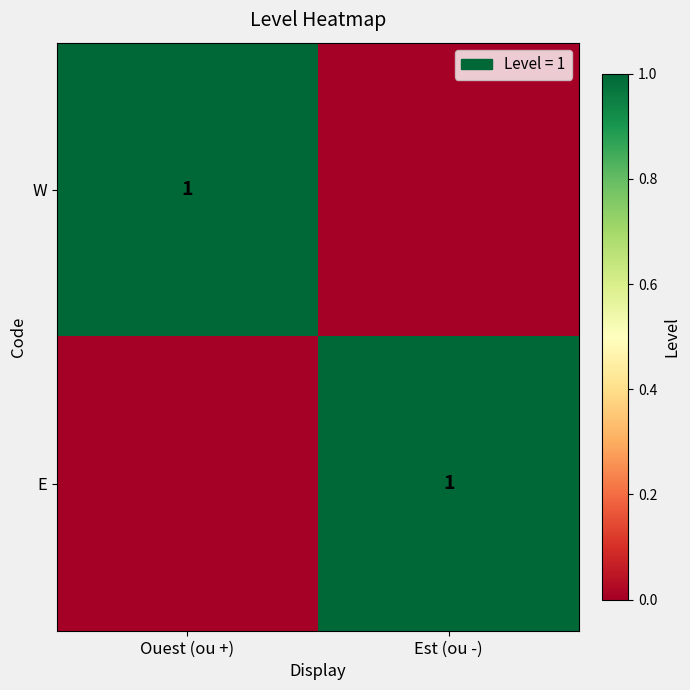

True or false: W has a value of 2 at Ouest (ou +).

False